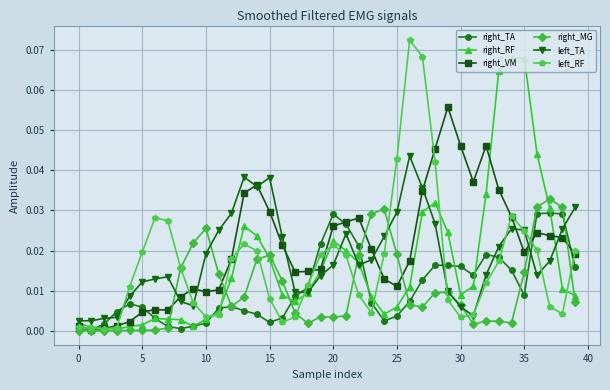

Rank the series by their maximum value, from lowest to highest.

right_TA, right_MG, left_TA, right_VM, right_RF, left_RF